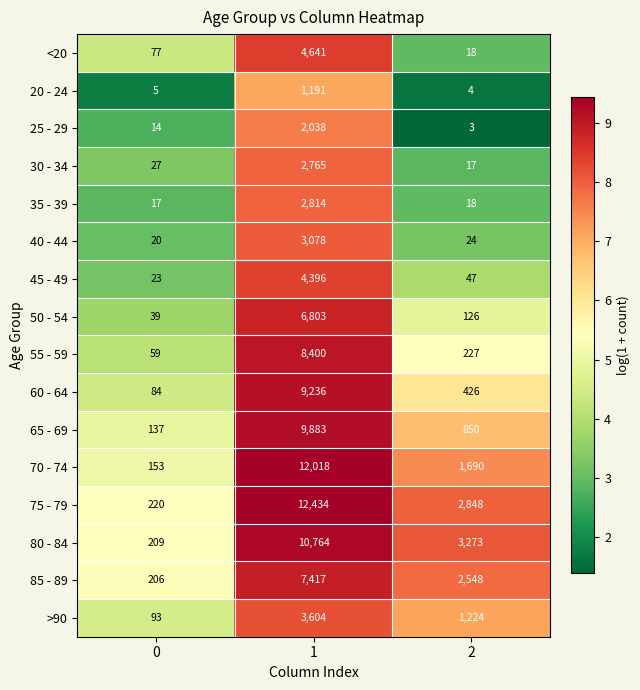

What is the maximum value for 65 - 69?

9883